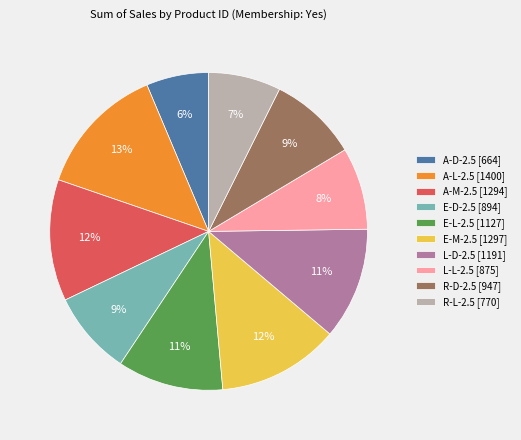

Count the number of slices in the pie.

10